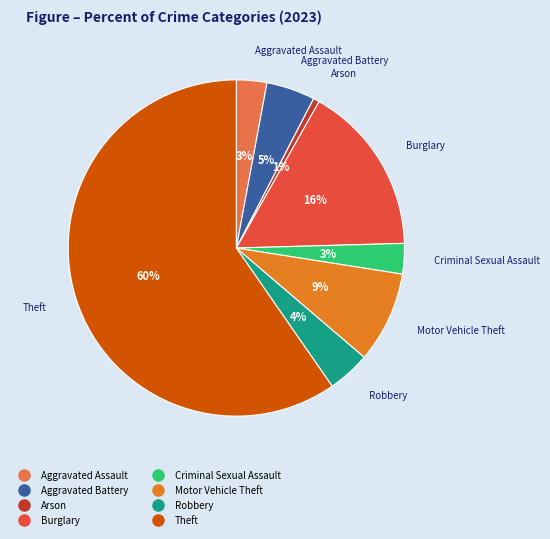

The Arson slice represents 1% of the pie. True or false?

True